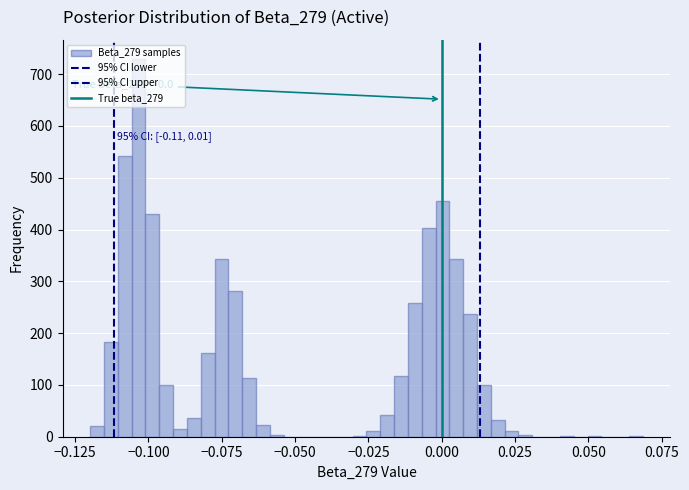

Around what value on the x-axis is the tallest bar? Give the approximate position of its centre, as read against the axis.

-0.105